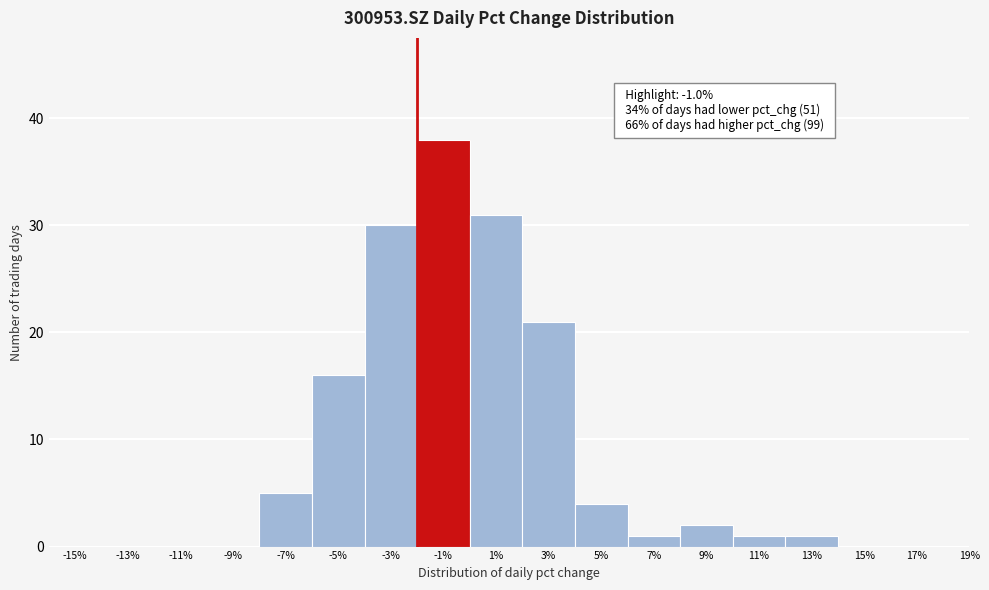

Reading left to right, transcribe all the data shown in this chart.

-15%=0	-13%=0	-11%=0	-9%=0	-7%=5	-5%=16	-3%=30	-1%=38	1%=31	3%=21	5%=4	7%=1	9%=2	11%=1	13%=1	15%=0	17%=0	19%=0